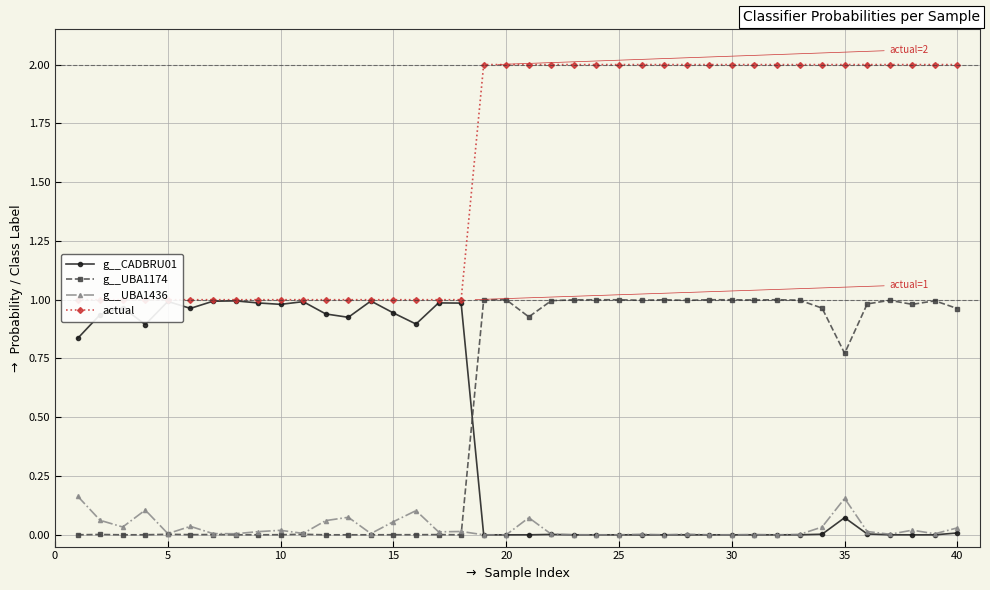

Is it true that g__UBA1174 equals 1.0 at 30?

True